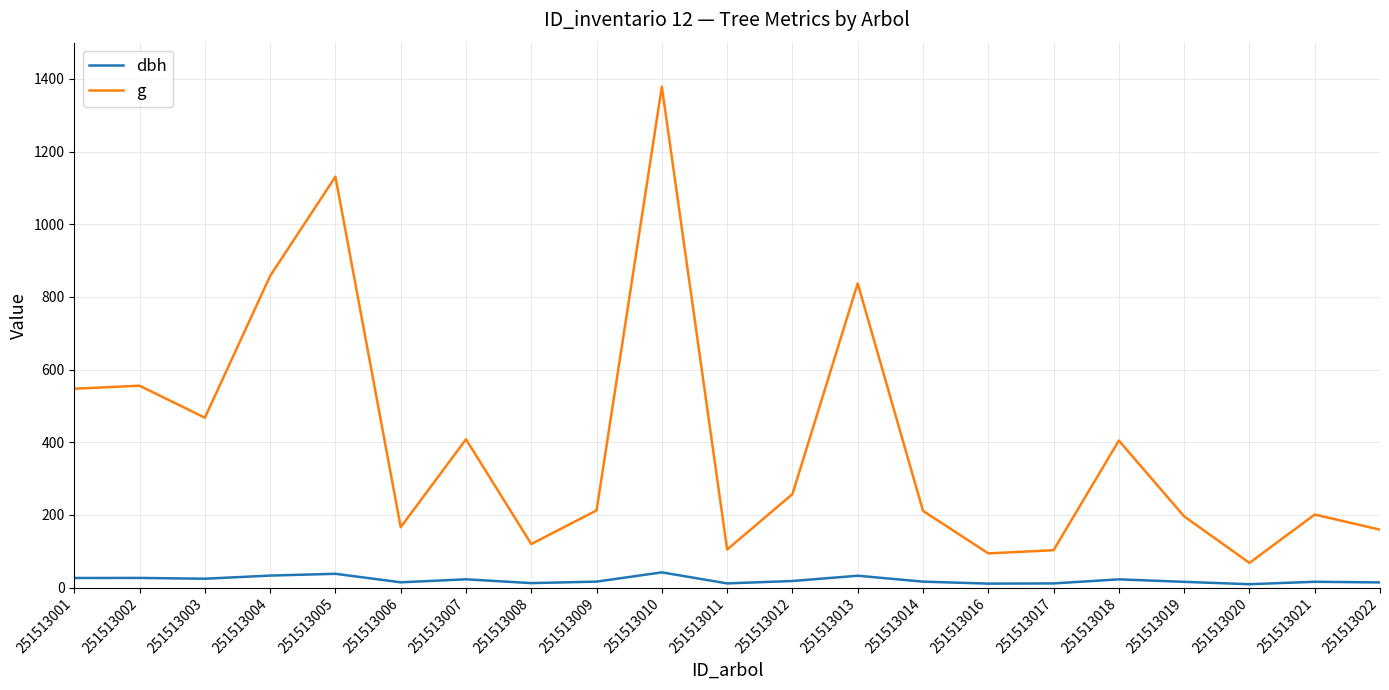

At how many categories does at least one series exceed 1216?

1